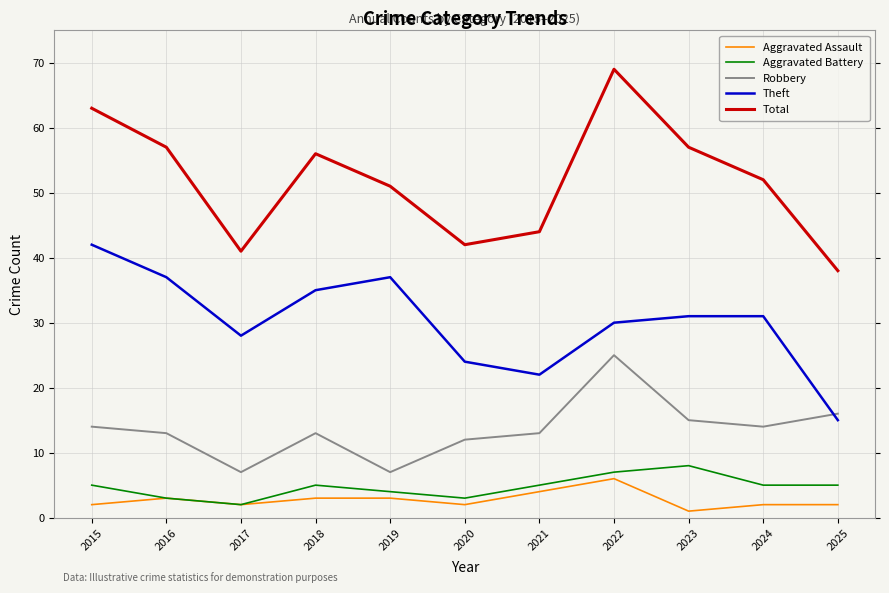

The Theft series shows 18 at 2023. True or false?

False